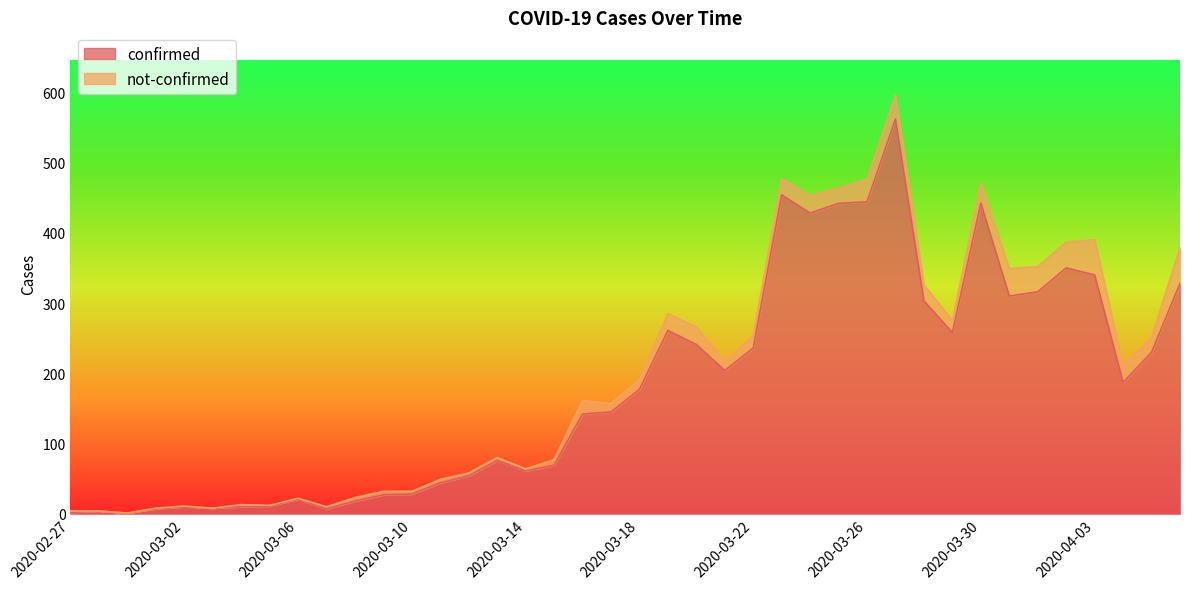

Where is the data nearest to the value 281?

2020-03-19